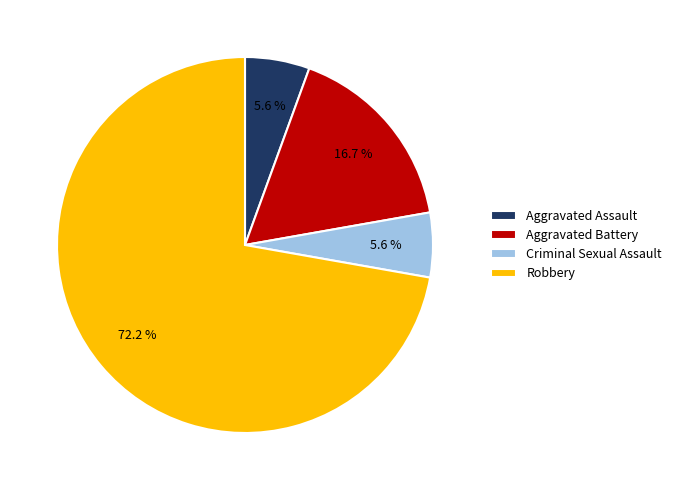

Combined, do Aggravated Assault and Criminal Sexual Assault account for over 50%?

No